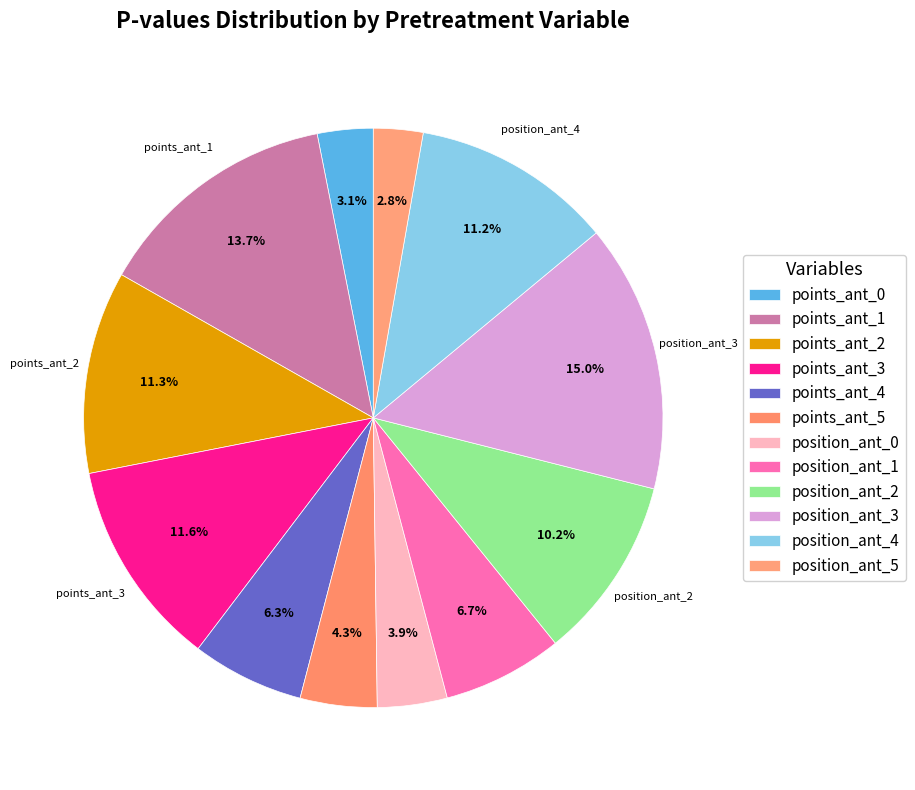

How many segments does this pie chart have?

12